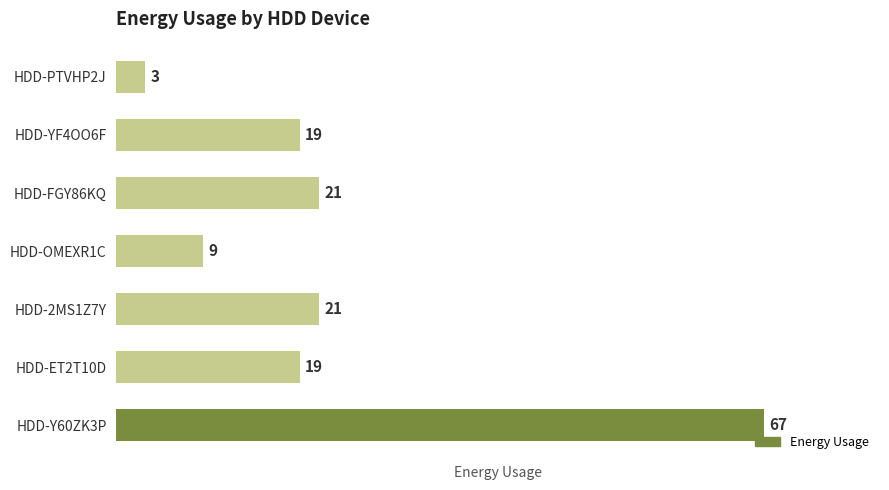

Is it true that the value at HDD-Y60ZK3P is 34?

False